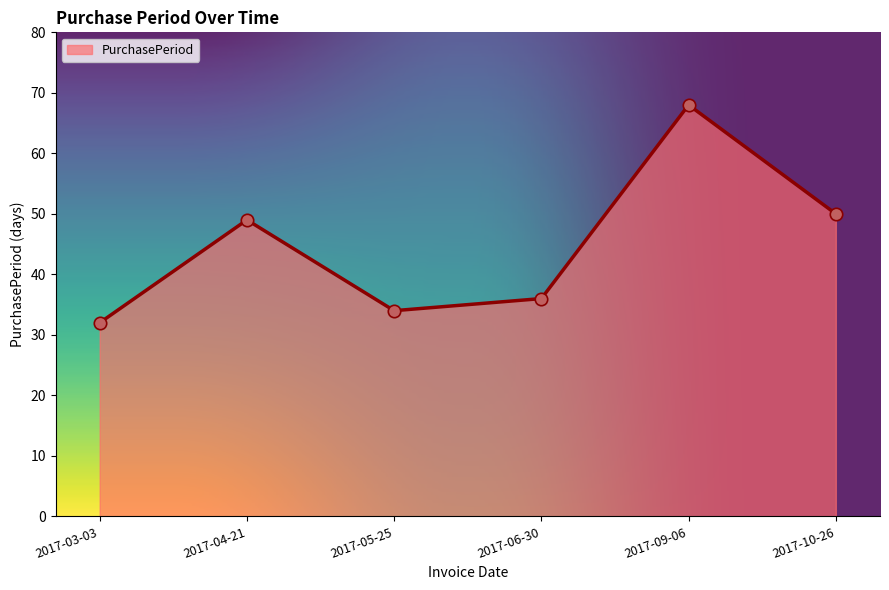

What is the ratio of the value at 2017-10-26 to the value at 2017-09-06?

0.7